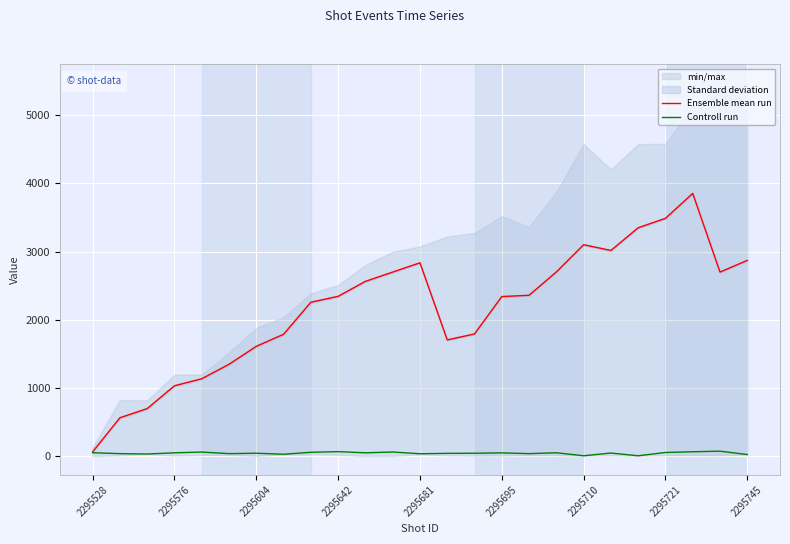

The value of Ensemble mean run at 2295576 is 1599.7. True or false?

False